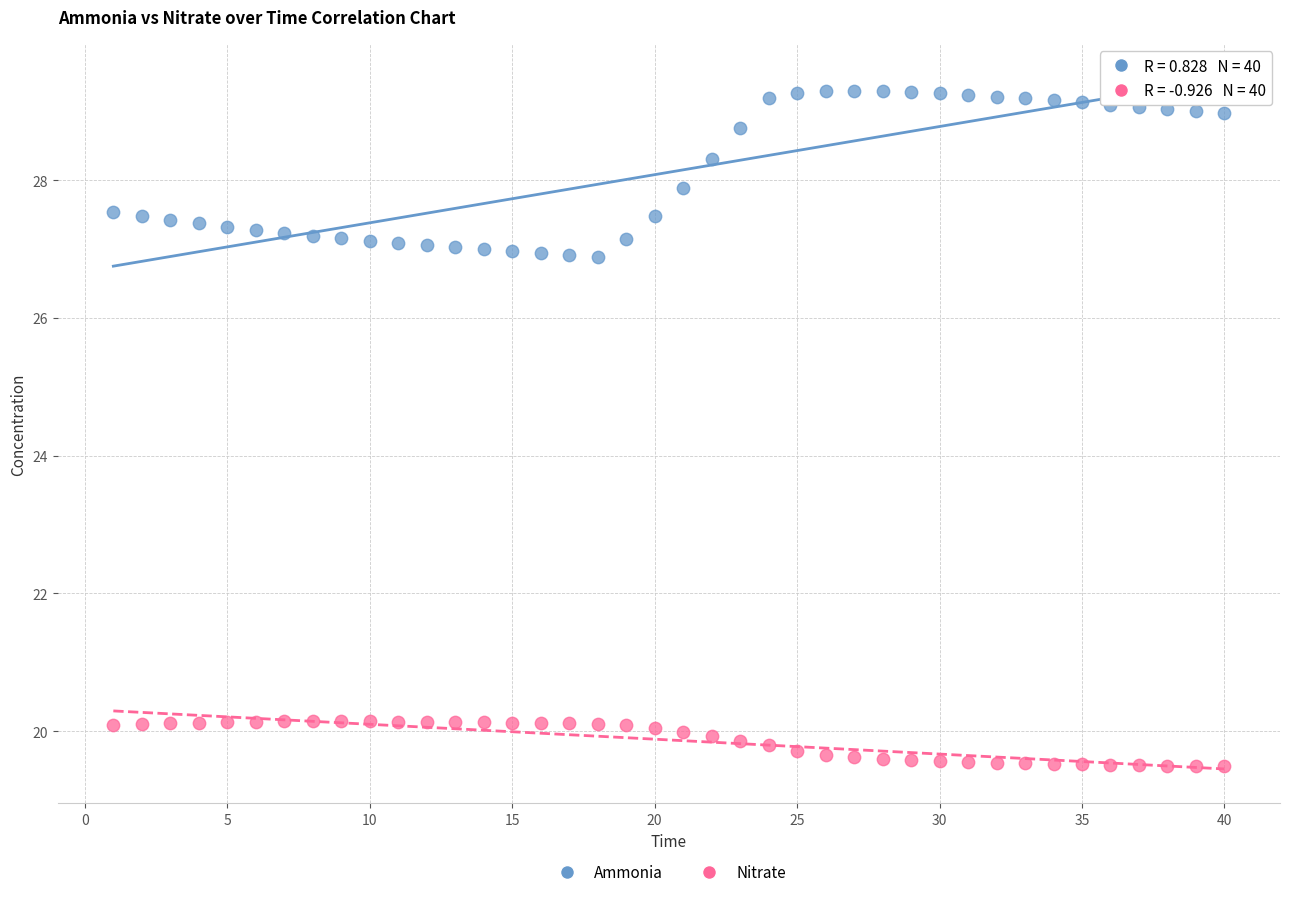

Which series reaches the minimum Y coordinate?

Nitrate